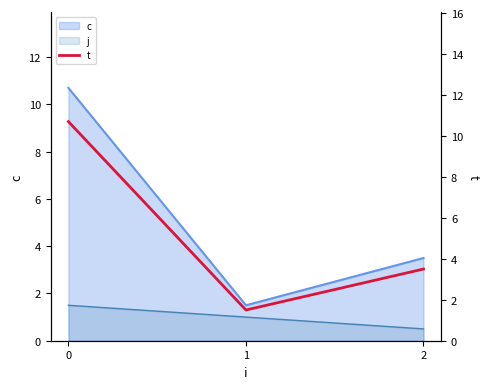

What is the value of the 2nd point from the left?

1.5